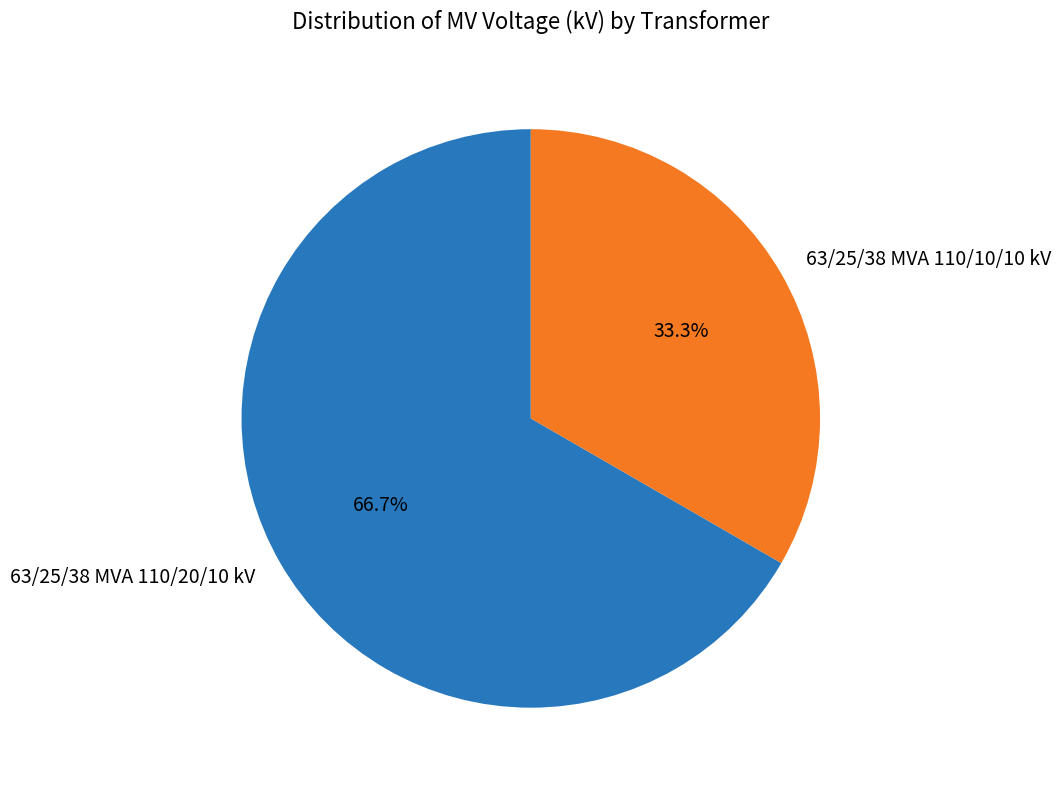

True or false: 63/25/38 MVA 110/20/10 kV accounts for 67% of the total.

True